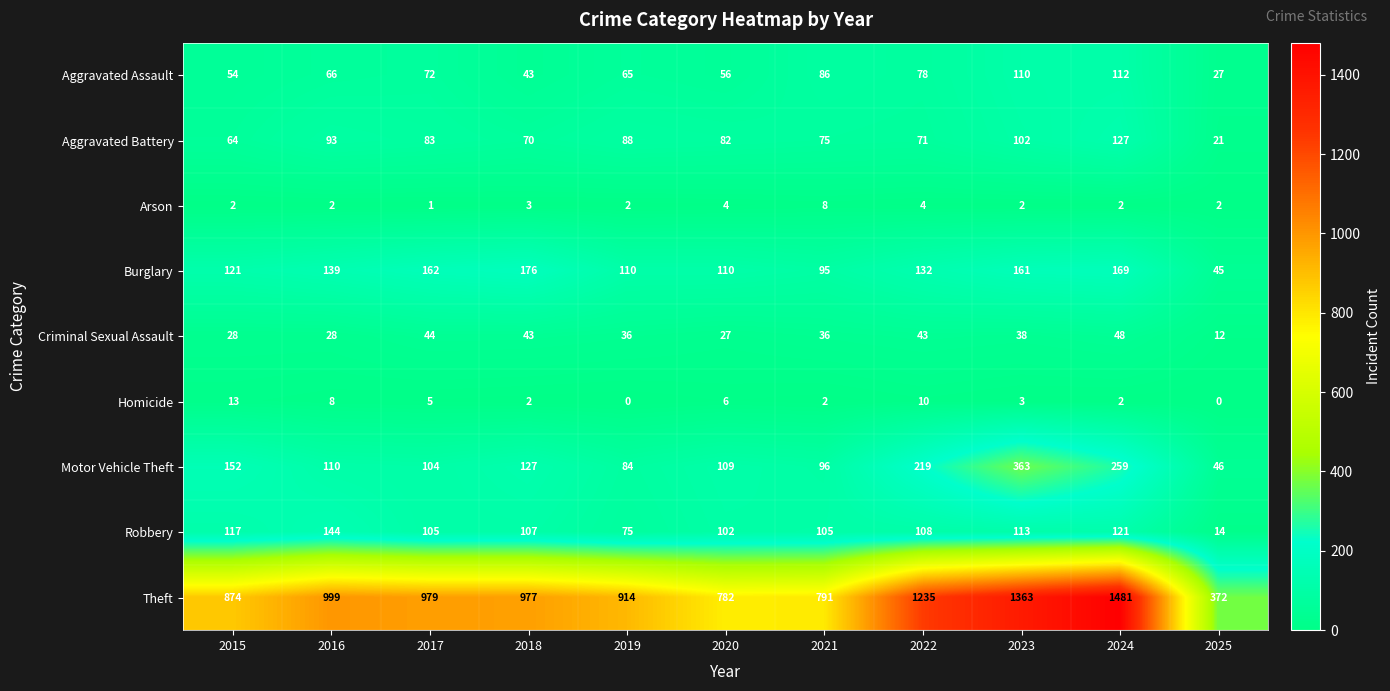

What is the greatest value displayed?

1481